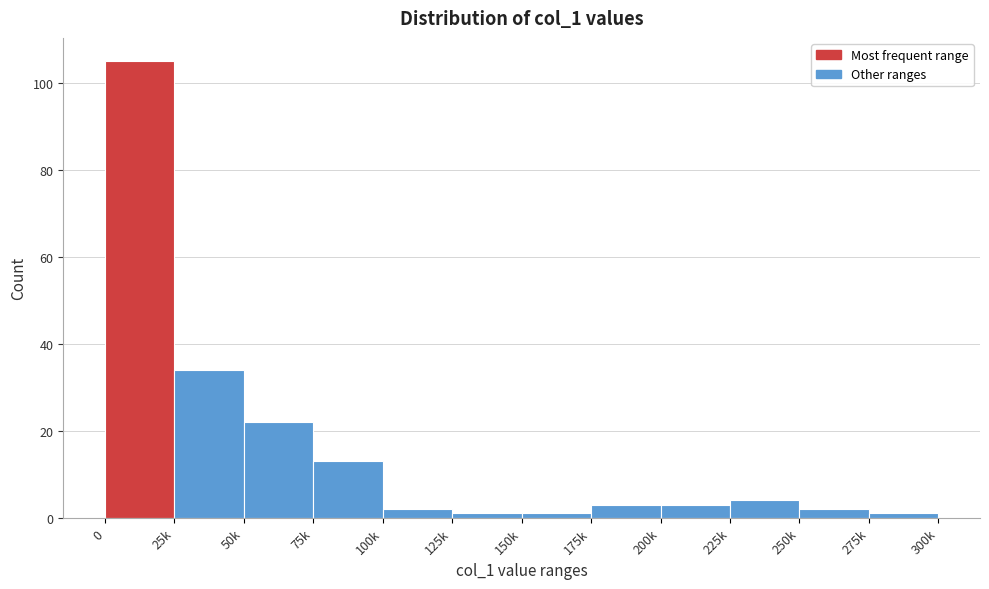

Reading right to left, what are all the values shown in this chart?

275k=1	250k=2	225k=4	200k=3	175k=3	150k=1	125k=1	100k=2	75k=13	50k=22	25k=34	0=105